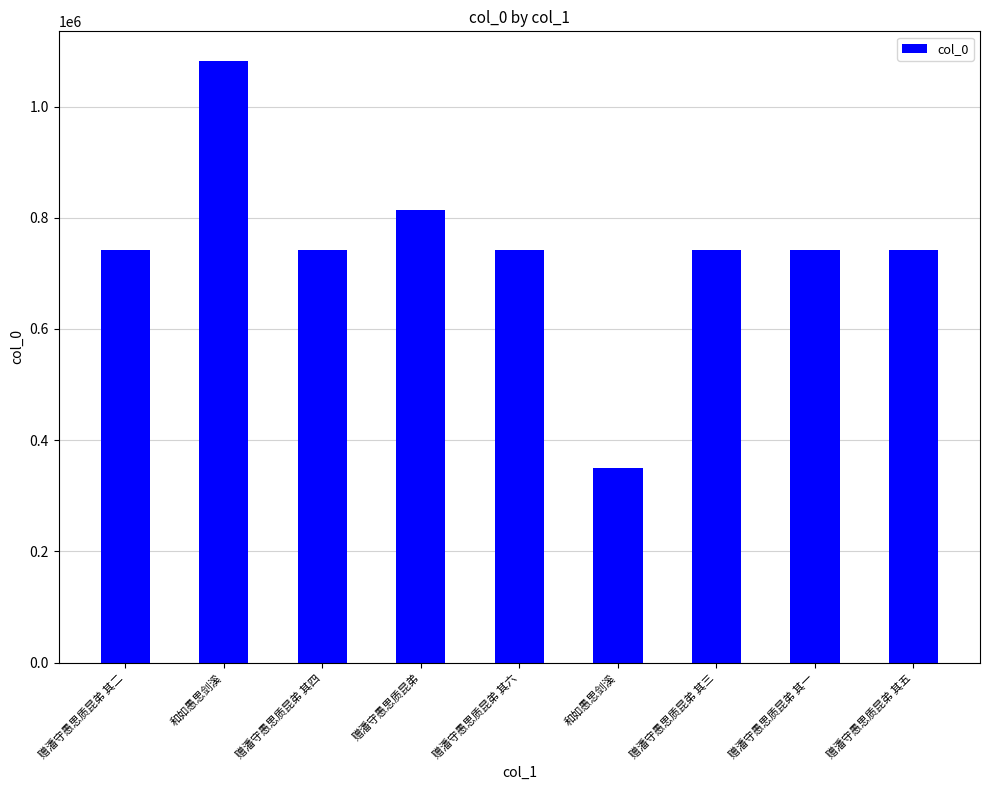

Does the chart contain any negative values?

No